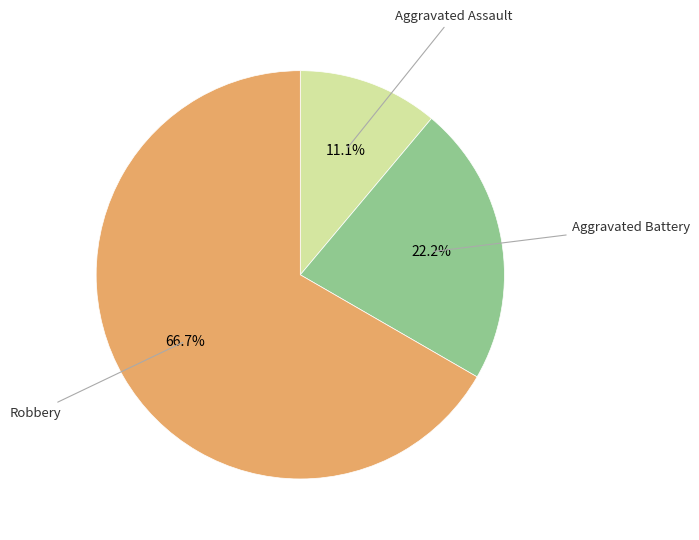

Is there any slice that represents more than half of the pie?

Yes